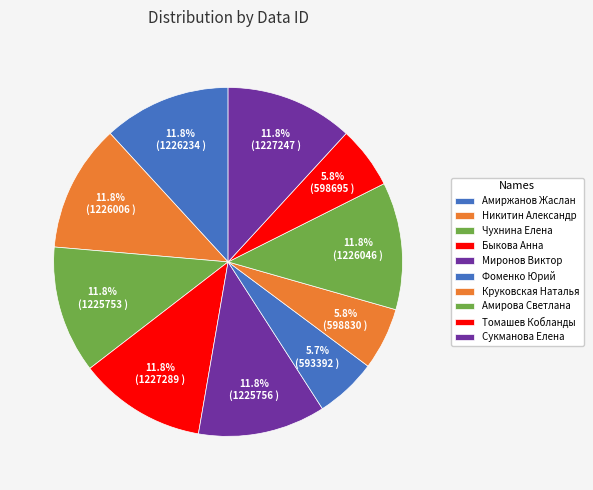

To the nearest percent, what is the difference between the largest and smallest slice percentages?

6%